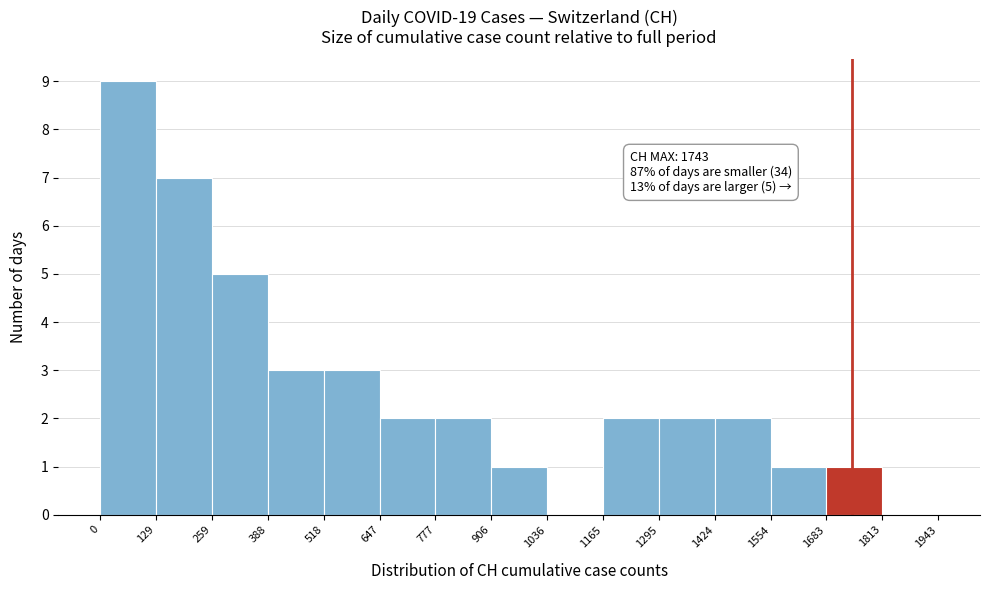

Over which range of the x-axis is the bar tallest?

0 to 129